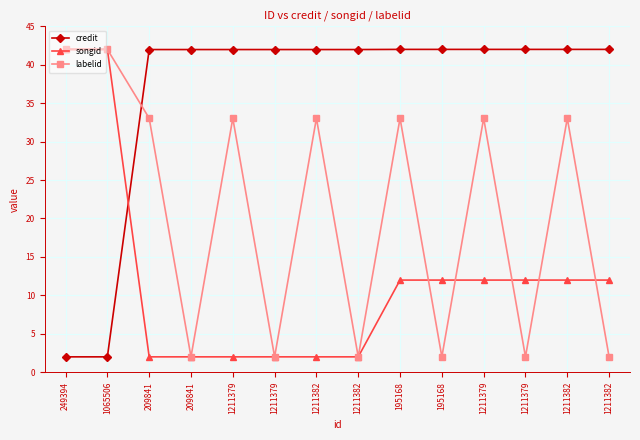

What are all the series names shown in the legend?

credit, songid, labelid